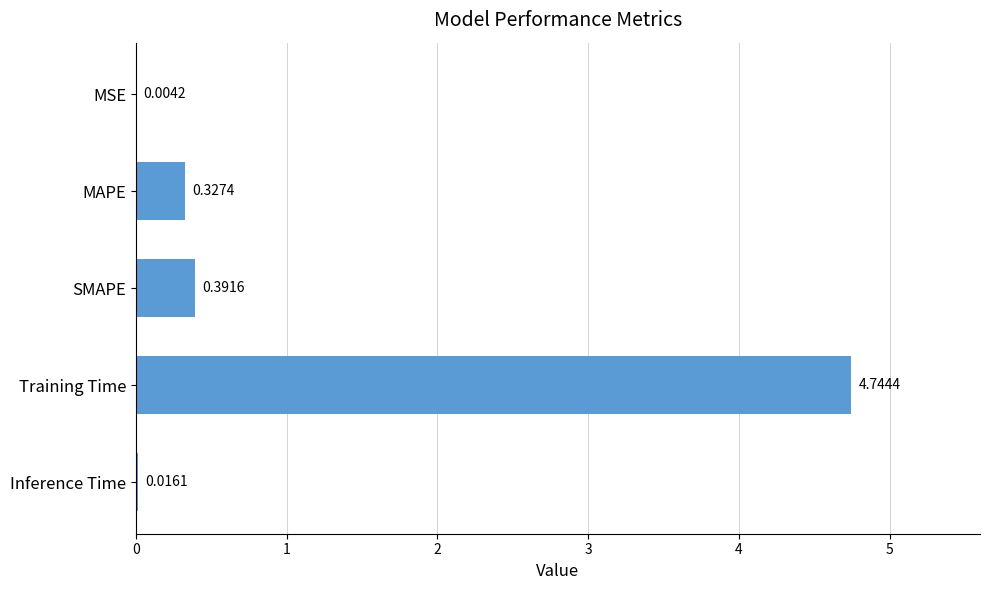

Which category has the highest value across all series?

Training Time